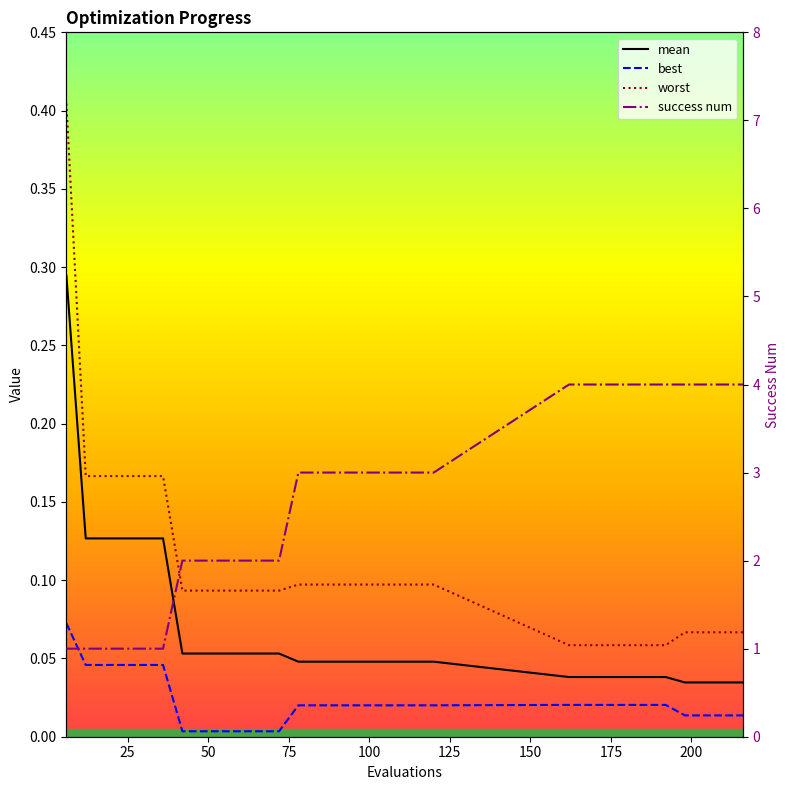

Is the value of success num at 20 greater than the value of best at 29?

Yes